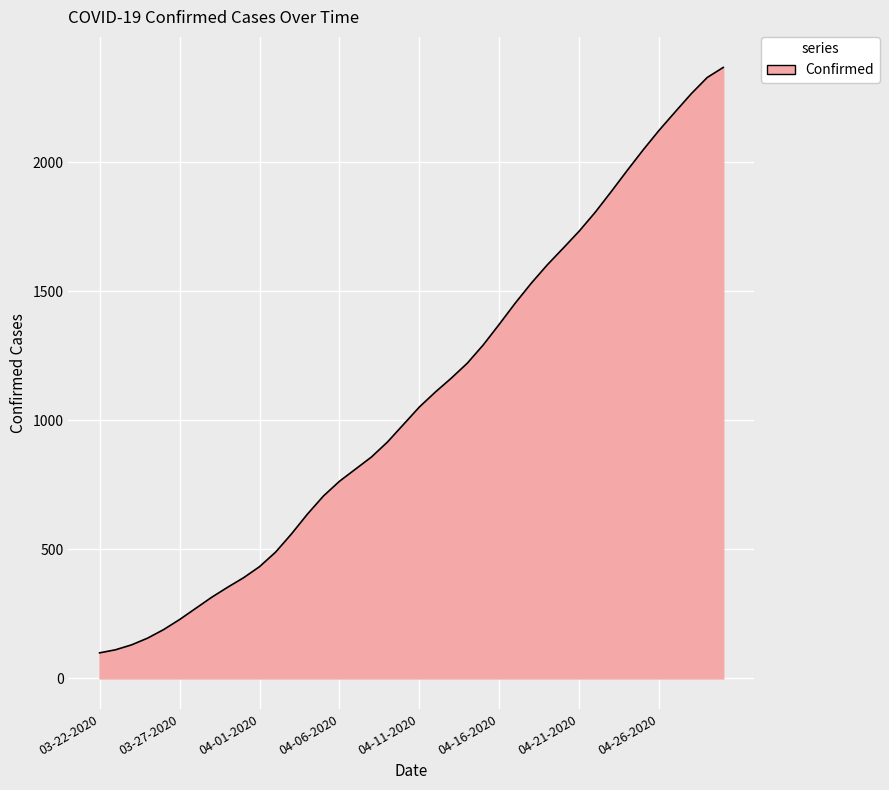

What is the difference between the maximum and minimum values?

2269